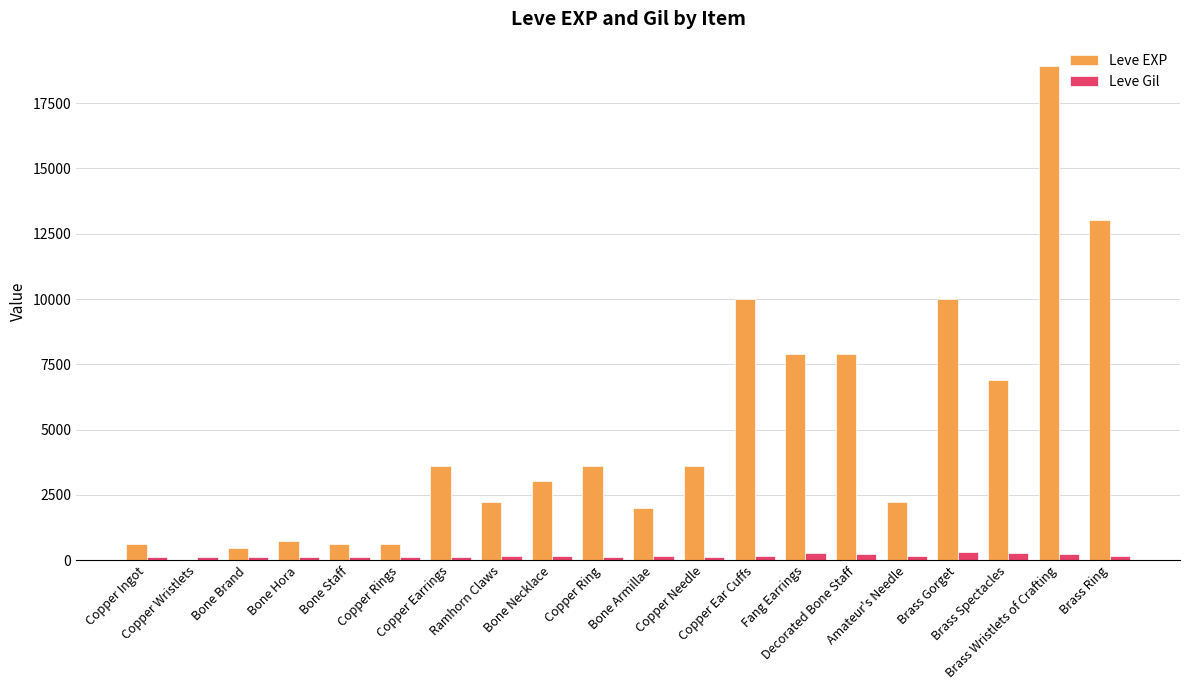

Which category has the highest value across all series?

Brass Wristlets of Crafting